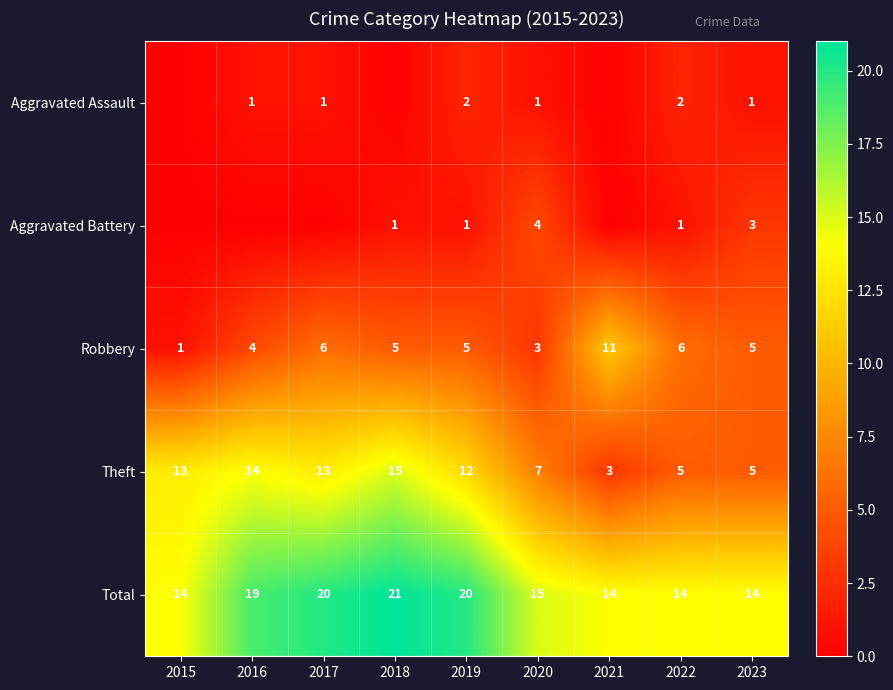

What is the spread (max minus min) of values at 2018?

21